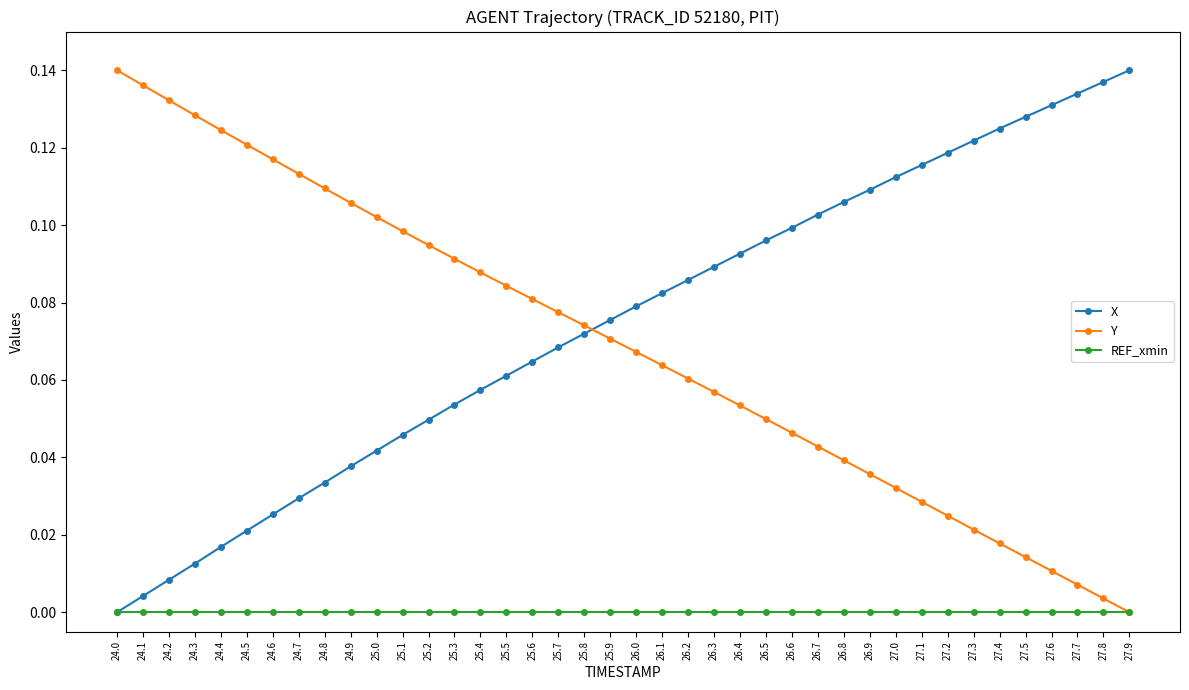

Is the value of Y at 27.8 greater than the value of X at 26.5?

No